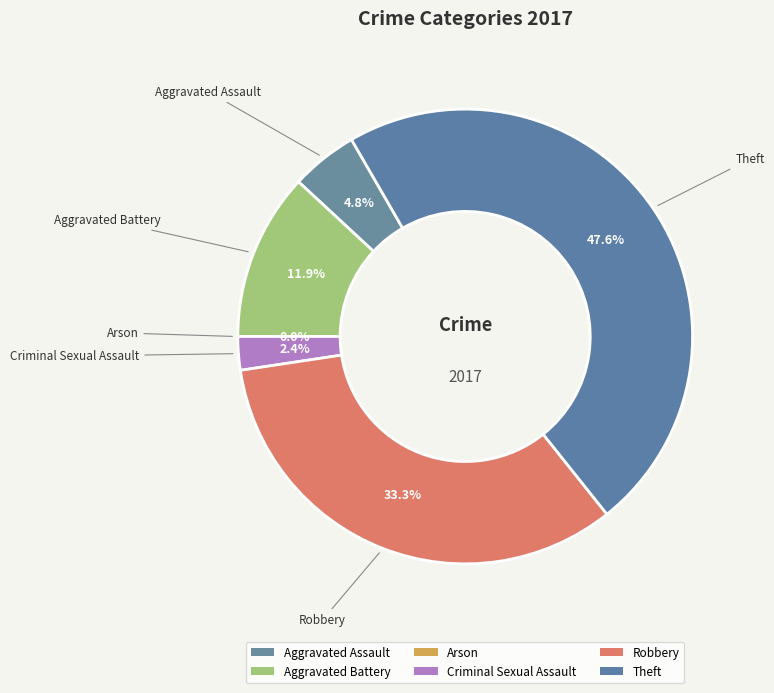

Is the sum of Aggravated Battery and Robbery greater than half?

No